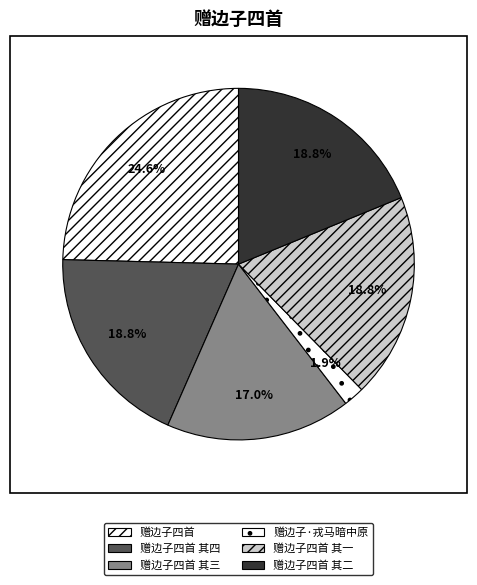

To the nearest percent, what is the difference between the largest and smallest slice percentages?

23%